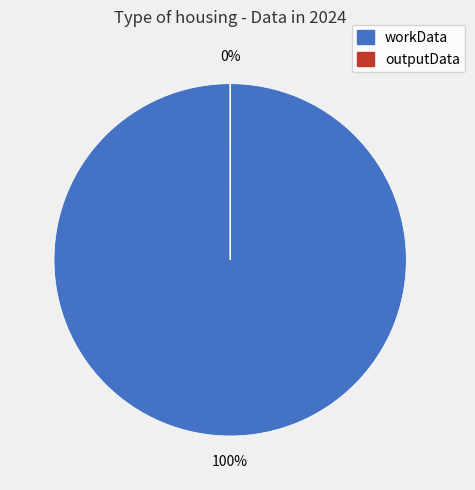

Do workData and outputData together represent more than half of the pie?

Yes